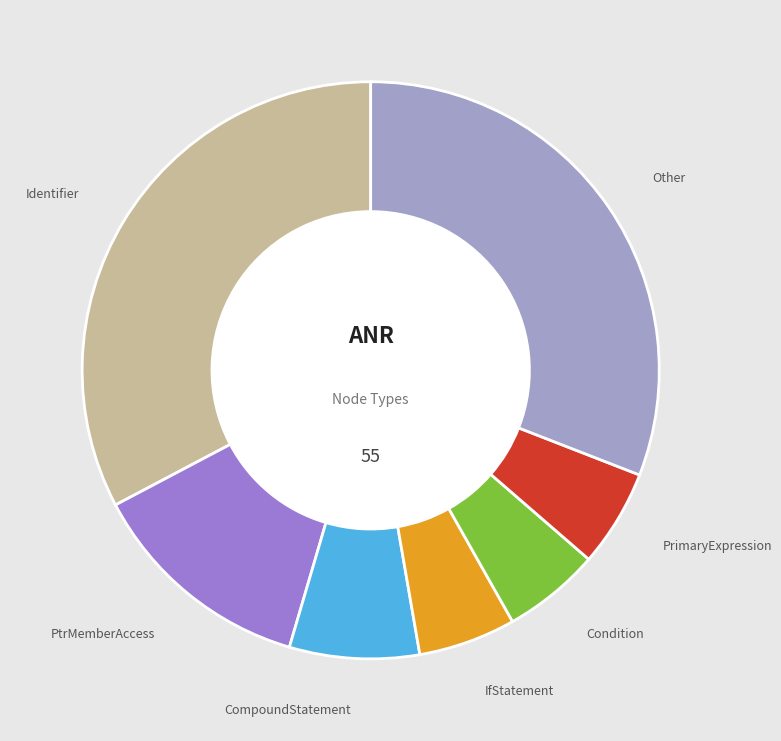

Does any single category account for the majority?

No